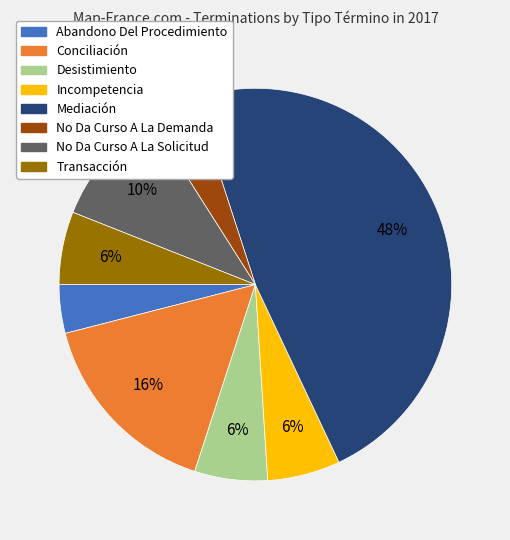

Which slice is the largest?

Mediación